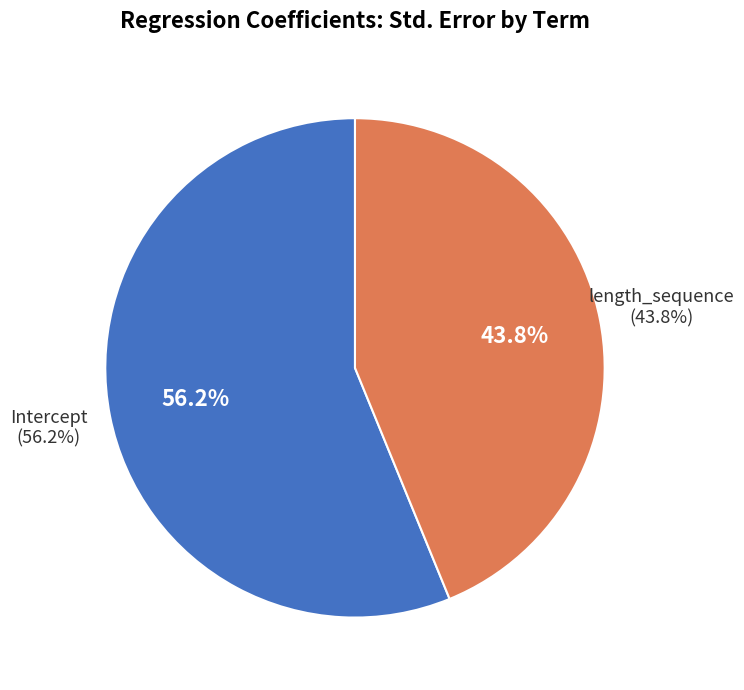

Do length_sequence and Intercept together represent more than half of the pie?

Yes